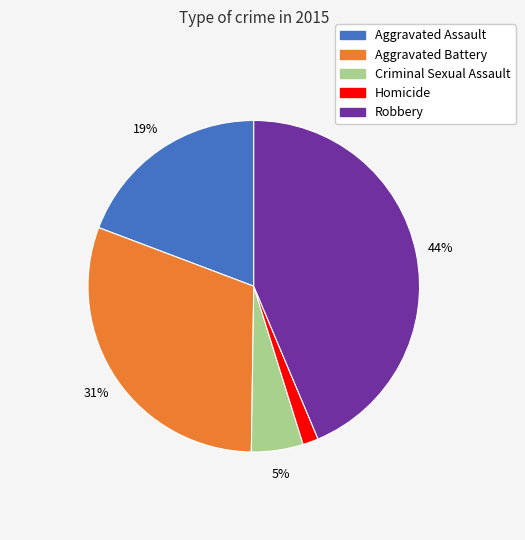

What is the smallest slice in the pie chart?

Homicide